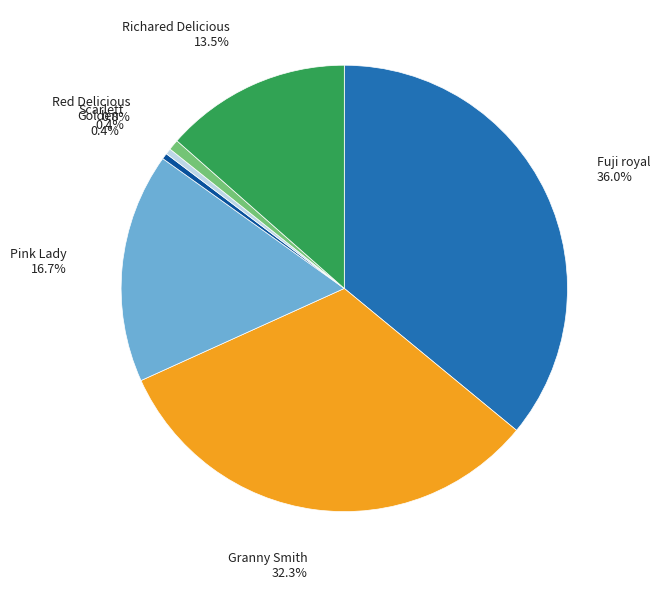

Is there a majority slice in this chart?

No